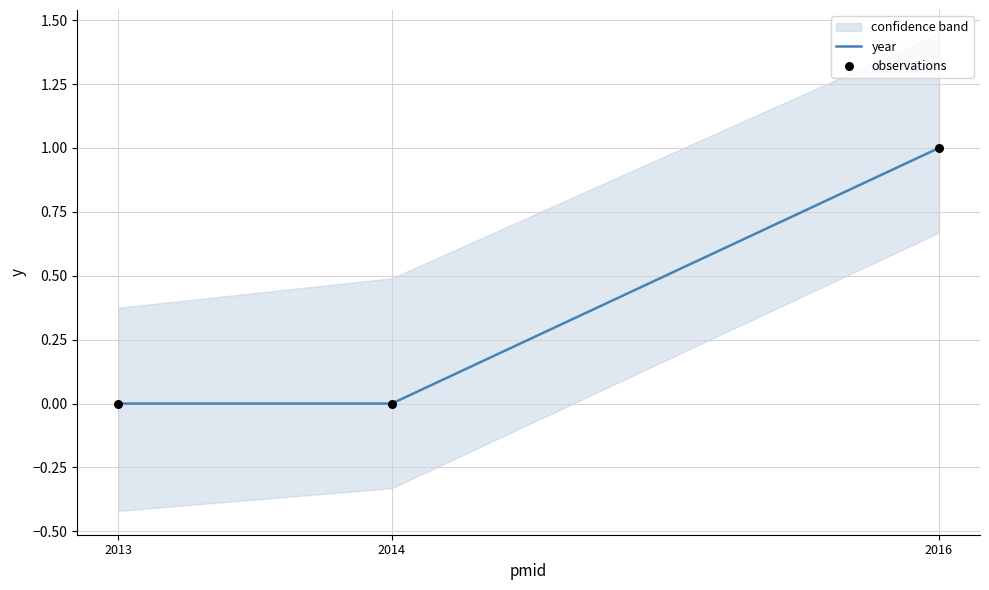

What are all the series names shown in the legend?

year, observations